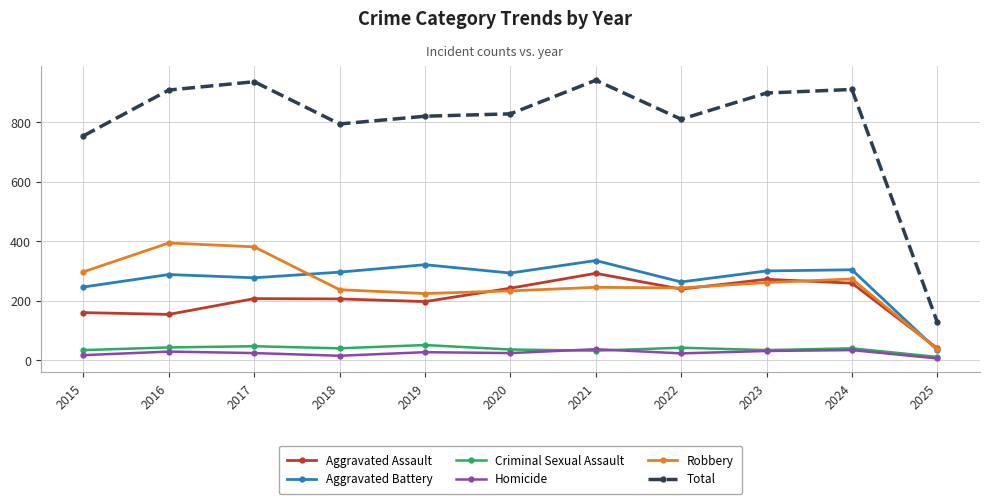

What is the difference between the Robbery values at 2022 and 2017?

138